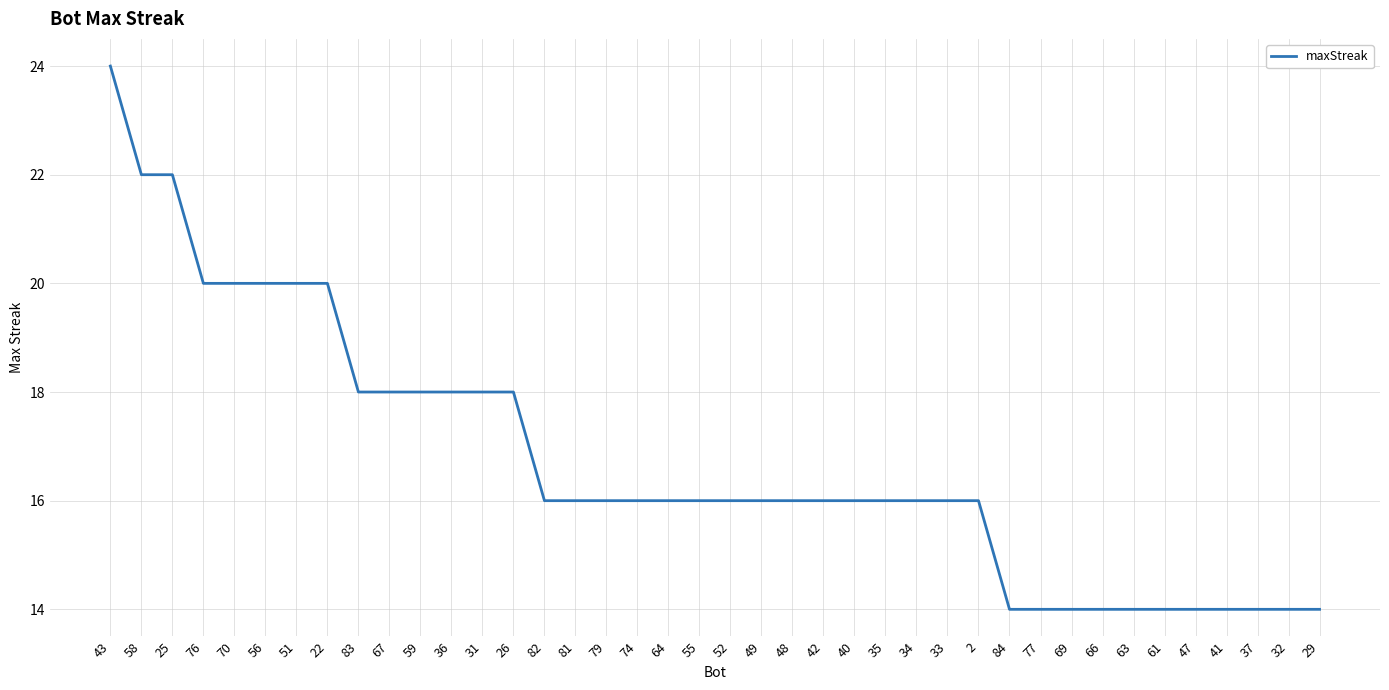

What is the smallest value displayed?

14